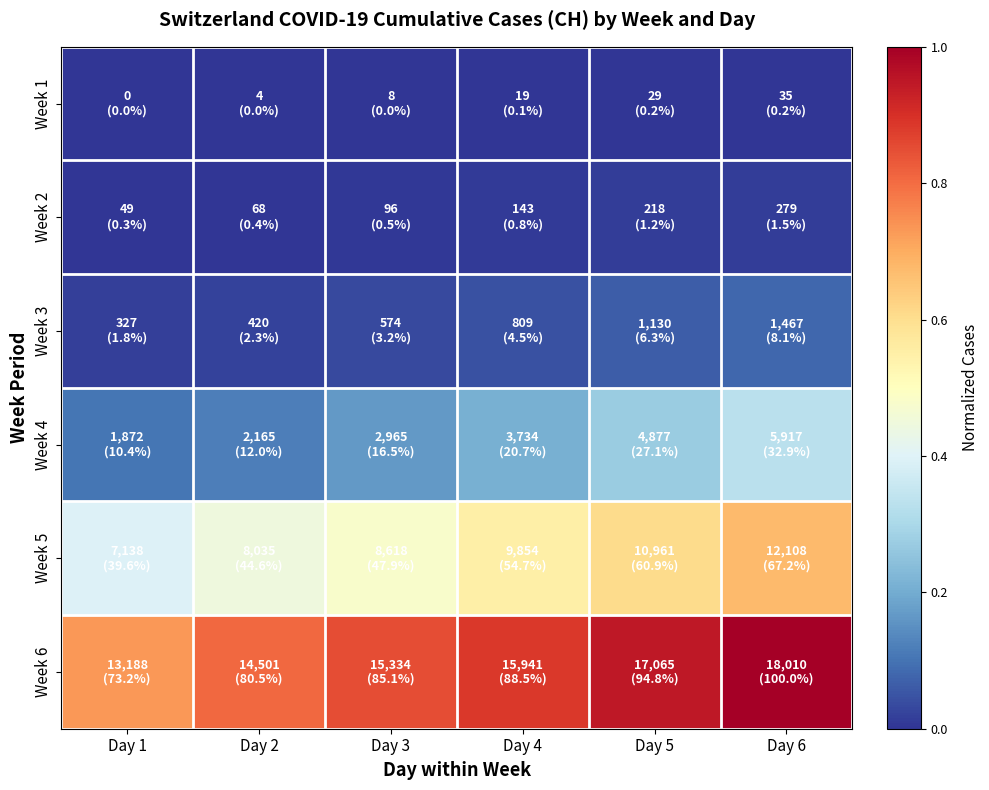

Reading right to left, transcribe all the data shown in this chart.

Week 1: Day 6=0.0	Day 5=0.0	Day 4=0.0	Day 3=0.0	Day 2=0.0	Day 1=0.0
Week 2: Day 6=0.0	Day 5=0.0	Day 4=0.0	Day 3=0.0	Day 2=0.0	Day 1=0.0
Week 3: Day 6=0.1	Day 5=0.1	Day 4=0.0	Day 3=0.0	Day 2=0.0	Day 1=0.0
Week 4: Day 6=0.3	Day 5=0.3	Day 4=0.2	Day 3=0.2	Day 2=0.1	Day 1=0.1
Week 5: Day 6=0.7	Day 5=0.6	Day 4=0.5	Day 3=0.5	Day 2=0.4	Day 1=0.4
Week 6: Day 6=1.0	Day 5=0.9	Day 4=0.9	Day 3=0.9	Day 2=0.8	Day 1=0.7